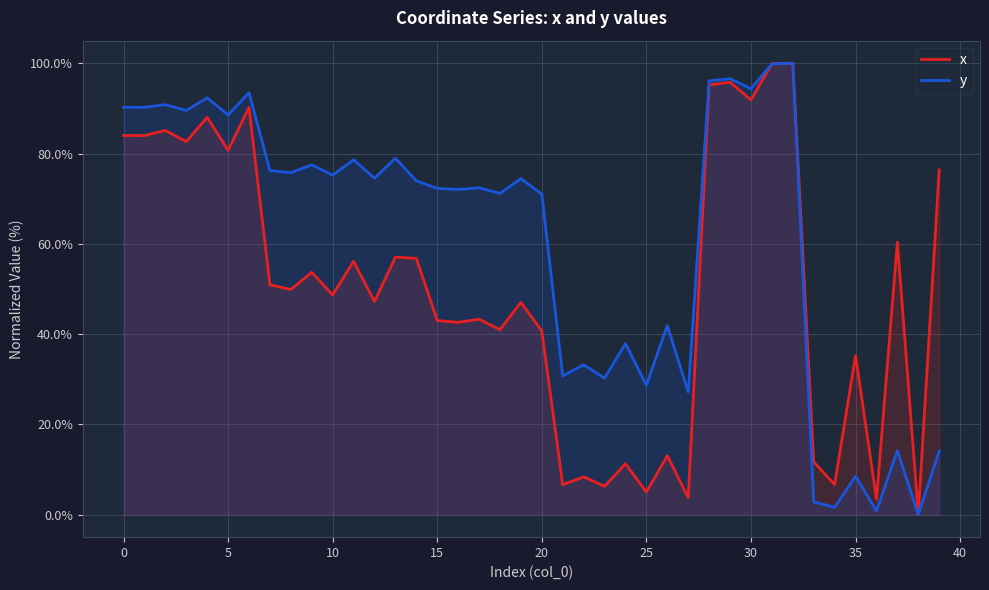

Rank the series by their average value, from highest to lowest.

y, x